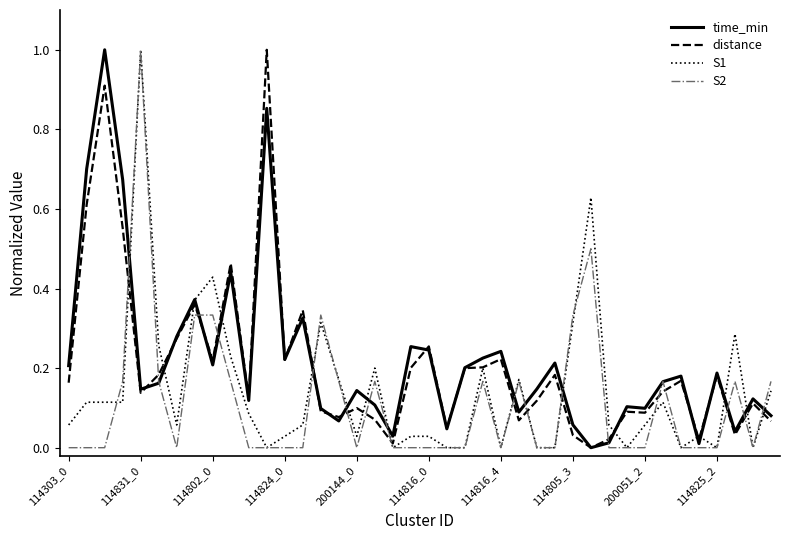

What is the greatest value displayed?

1.0